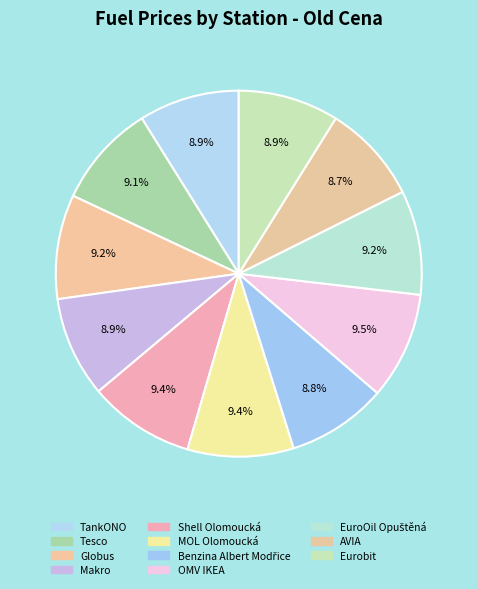

Is AVIA the majority of the pie?

No